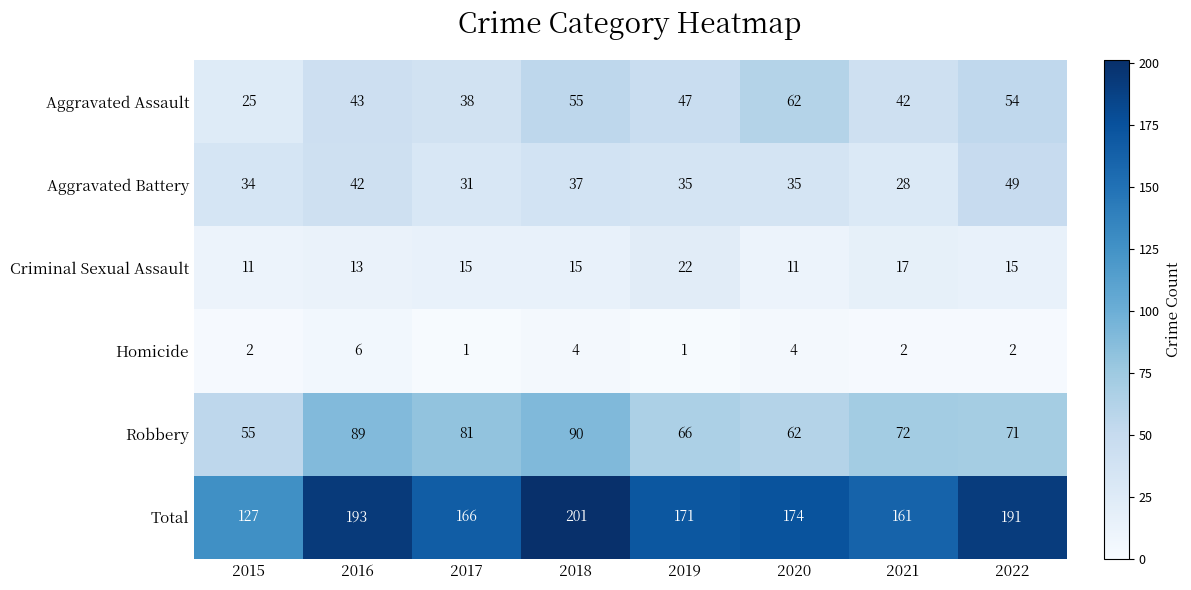

The Robbery series shows 145 at 2018. True or false?

False